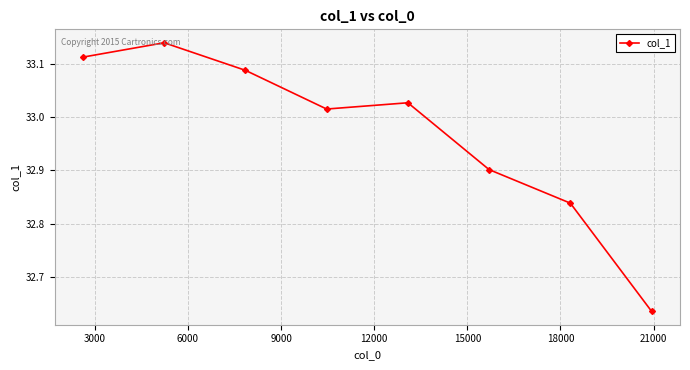

How many interior local peaks (higher than both neighbors) does the data have?

2